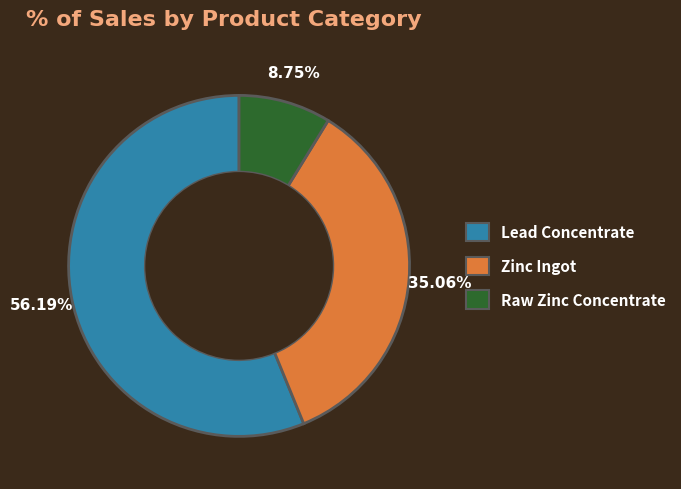

Which has a higher value, Raw Zinc Concentrate or Zinc Ingot?

Zinc Ingot